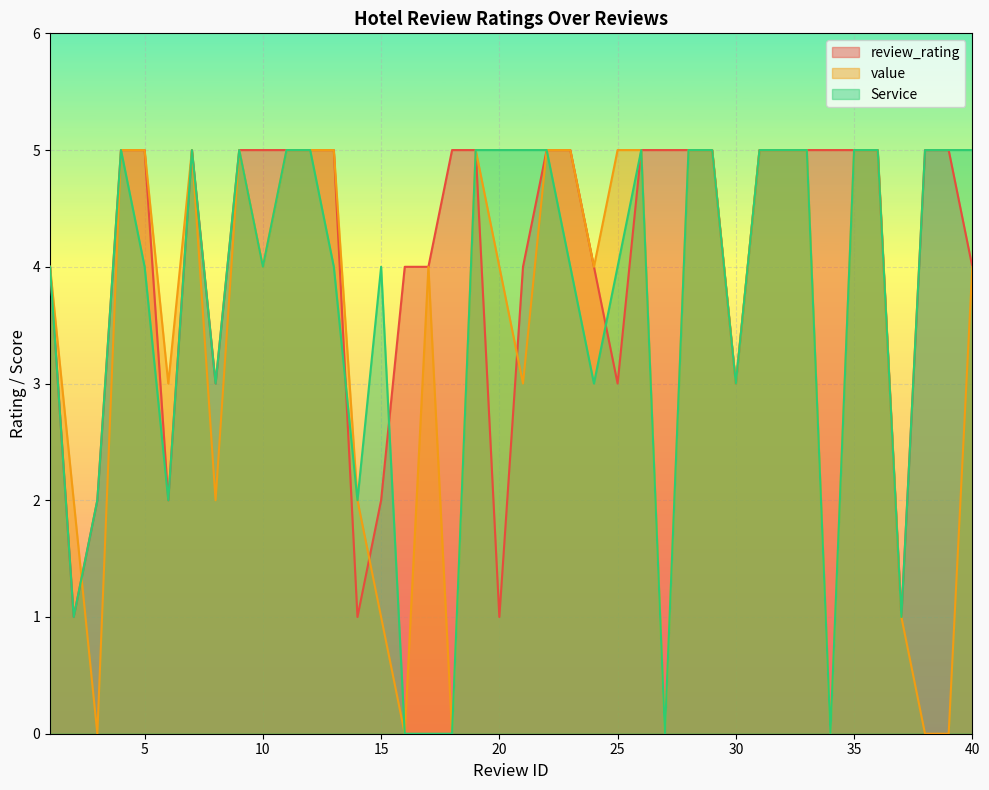

What is the greatest value displayed?

5